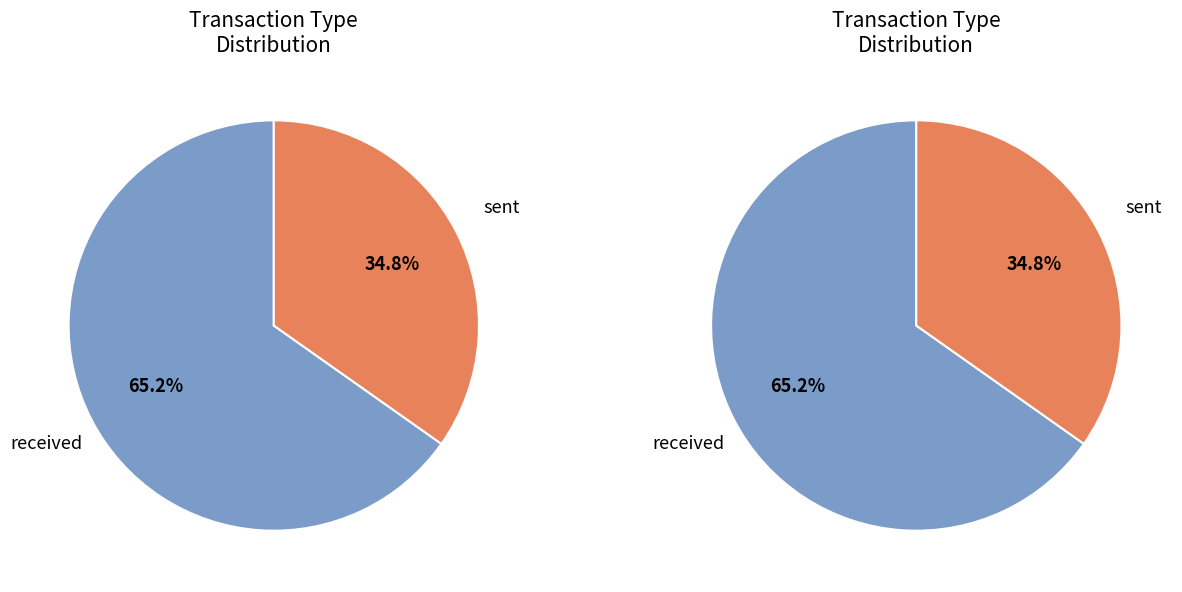

Rank the categories by value from lowest to highest.

sent, received